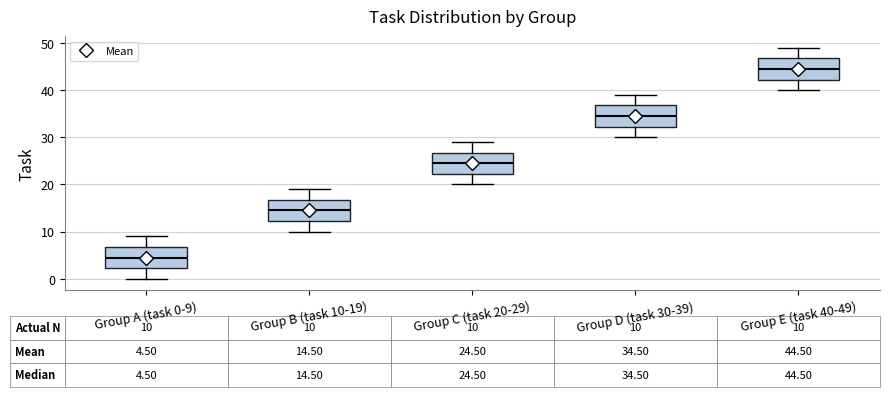

Which box's median line is the lowest?

Group A (task 0-9)